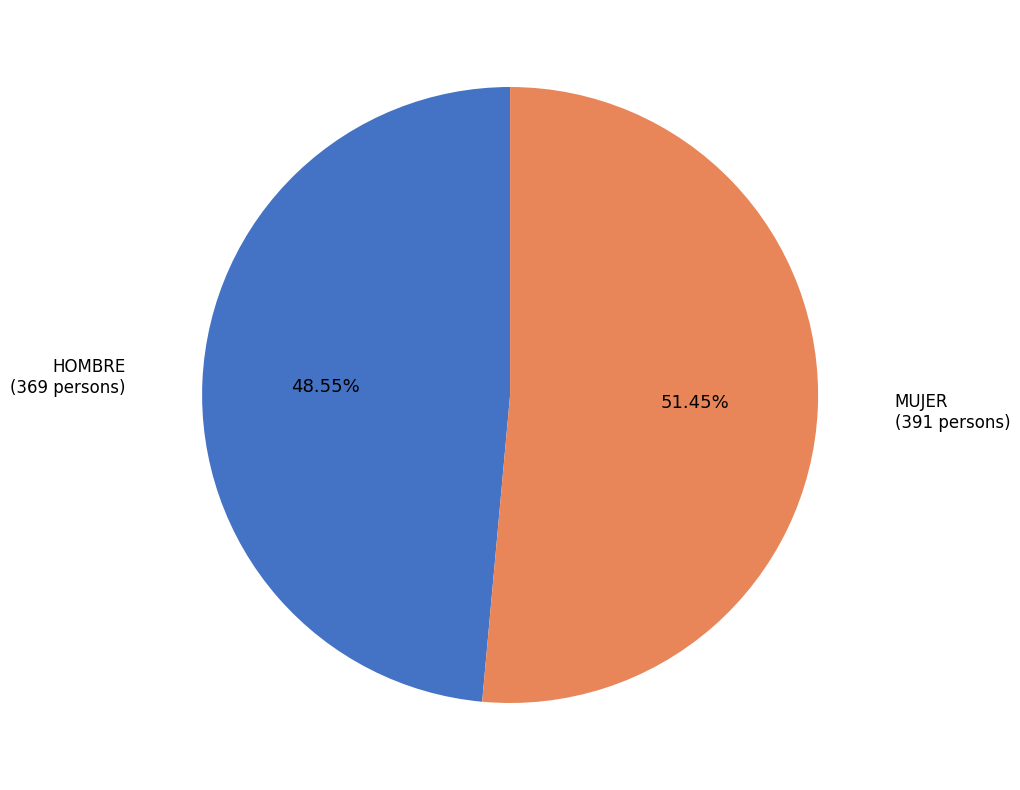

Which category has the smallest portion of the pie?

HOMBRE